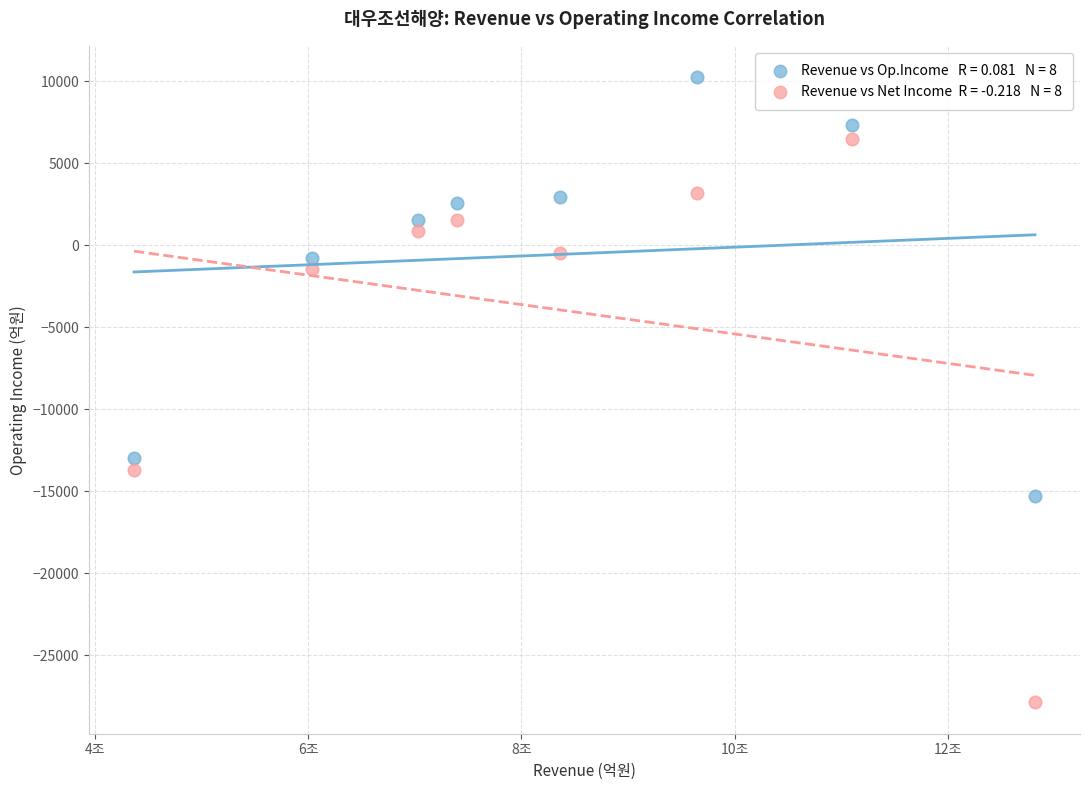

Across all data points, what is the range of X values (max minus min)?

84542